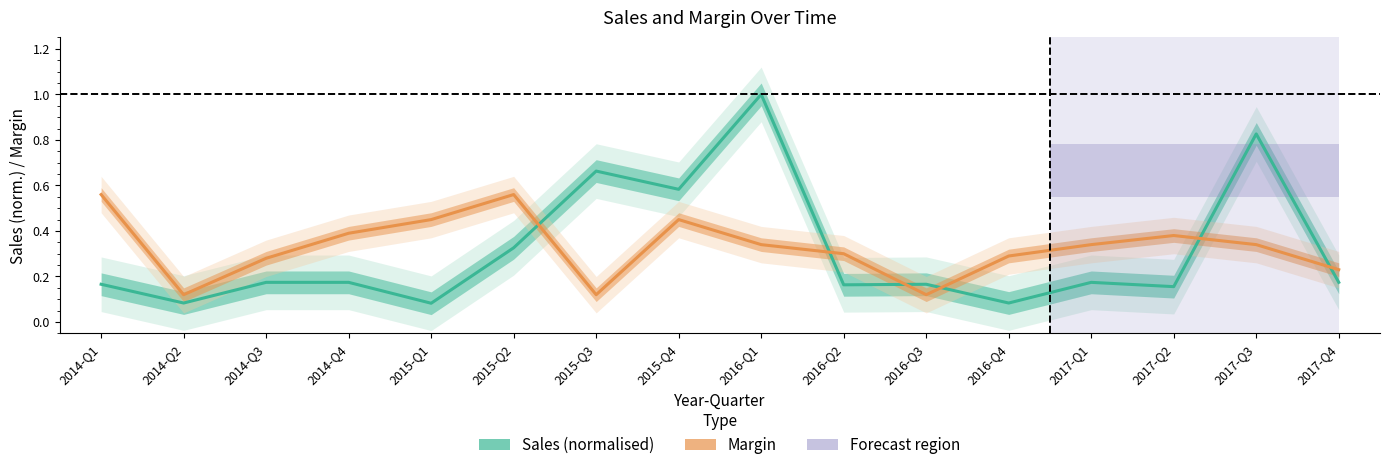

Rank the series by their maximum value, from highest to lowest.

Sales (normalised), Margin